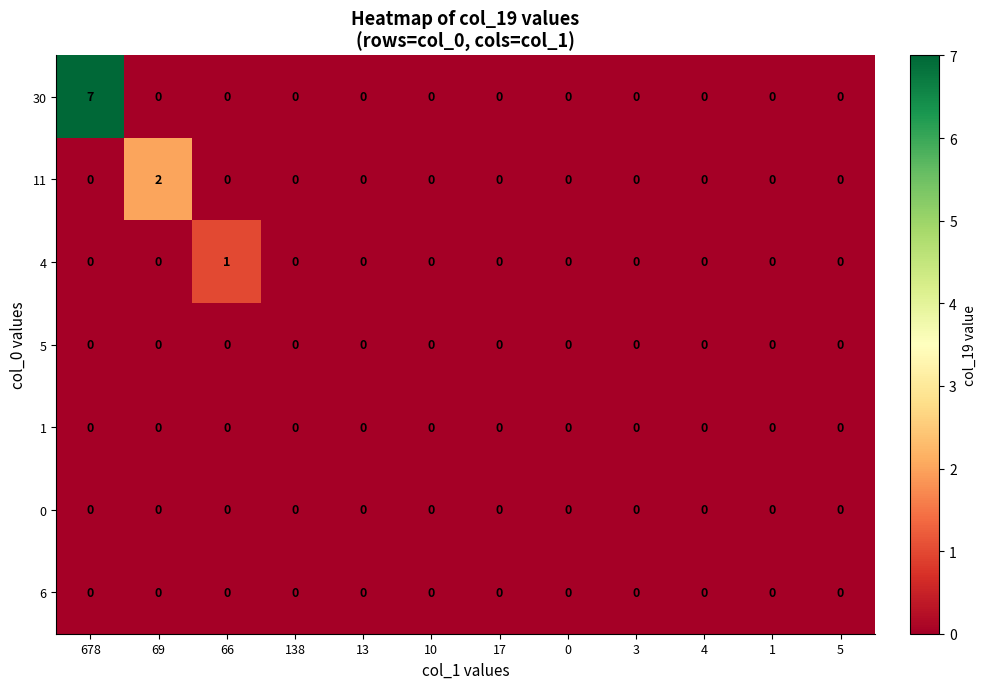

Which series has the largest total across all categories?

30